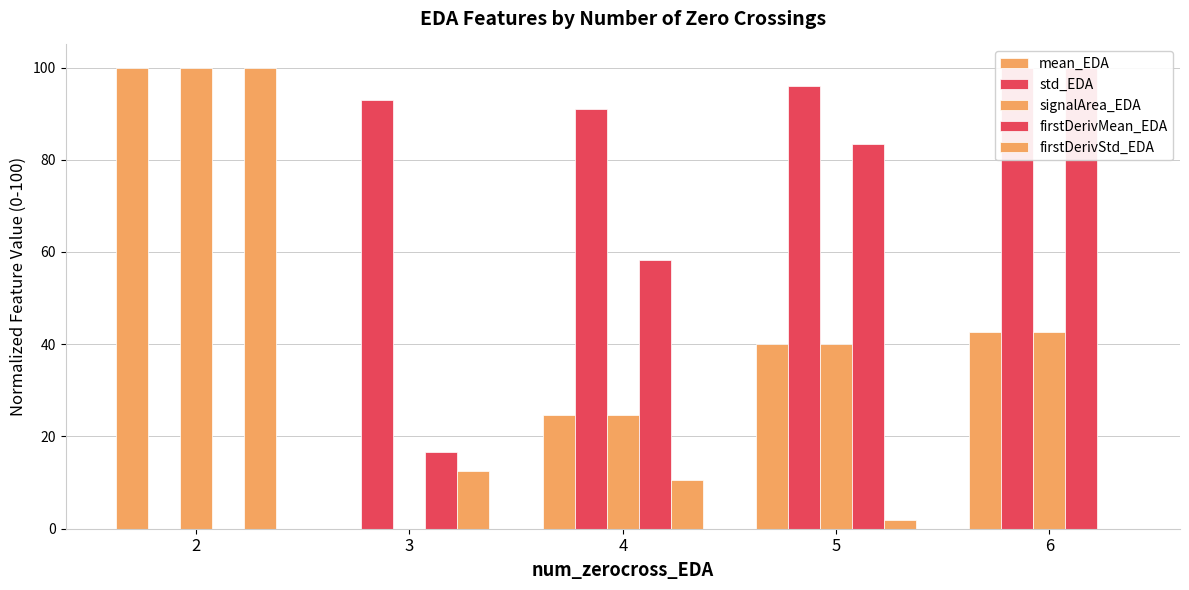

What is the average value of the firstDerivMean_EDA series?

51.7